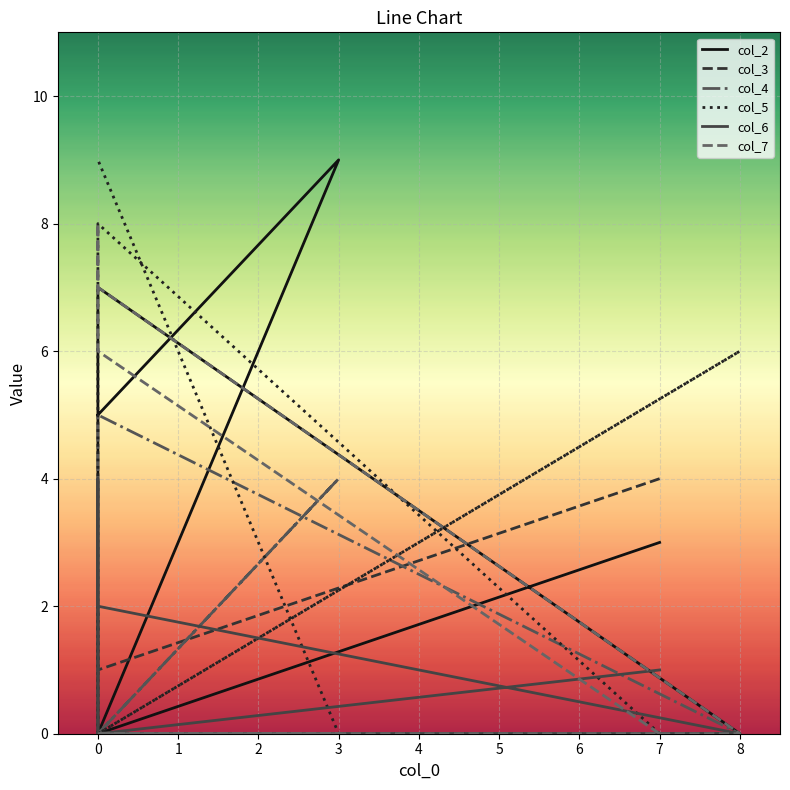

At how many categories does at least one series exceed 6?

6